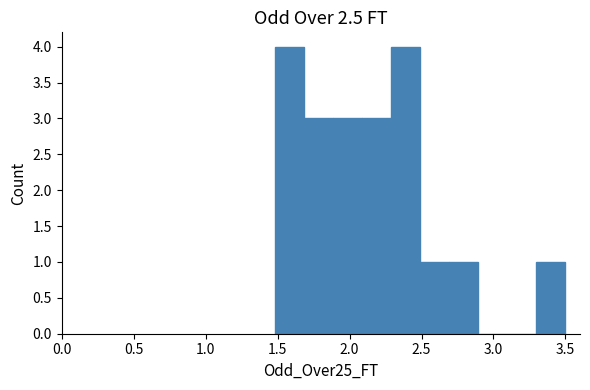

Reading left to right, transcribe this chart: for each bar, give the range it covers on the x-axis and its height. Neither the bar edges nor the heights are printed on the chart, so give them approximately, as read against the axes.

1.5 to 1.7: 4
1.7 to 1.9: 3
1.9 to 2.1: 3
2.1 to 2.3: 3
2.3 to 2.5: 4
2.5 to 2.7: 1
2.7 to 2.9: 1
2.9 to 3.1: 0
3.1 to 3.3: 0
3.3 to 3.5: 1